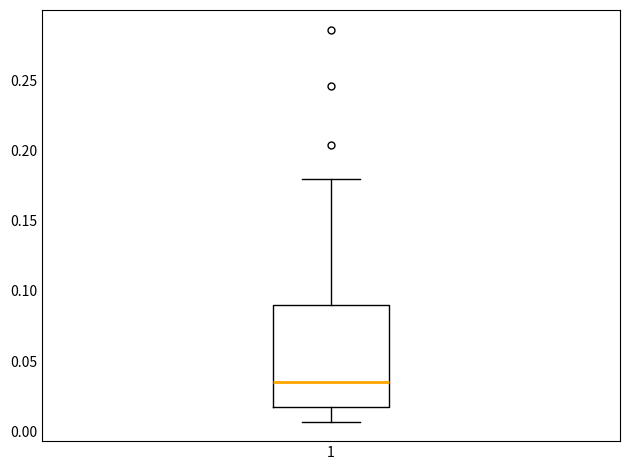

Read this box plot against the y-axis: the position of the median line, the range covered by the box, and the ends of both whiskers. The values are not printed on the chart, so give them approximately, as read against the axis.

median 0.035, box 0.015 to 0.090, whiskers 0.005 to 0.180